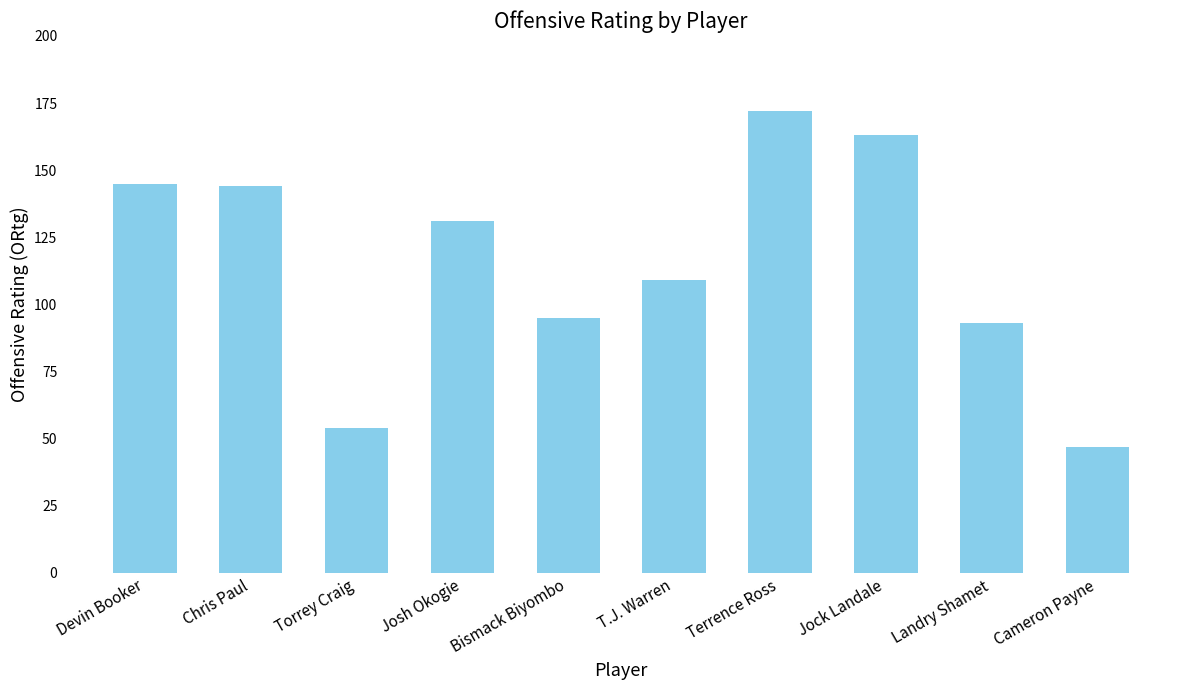

What is the minimum value shown in the chart?

47